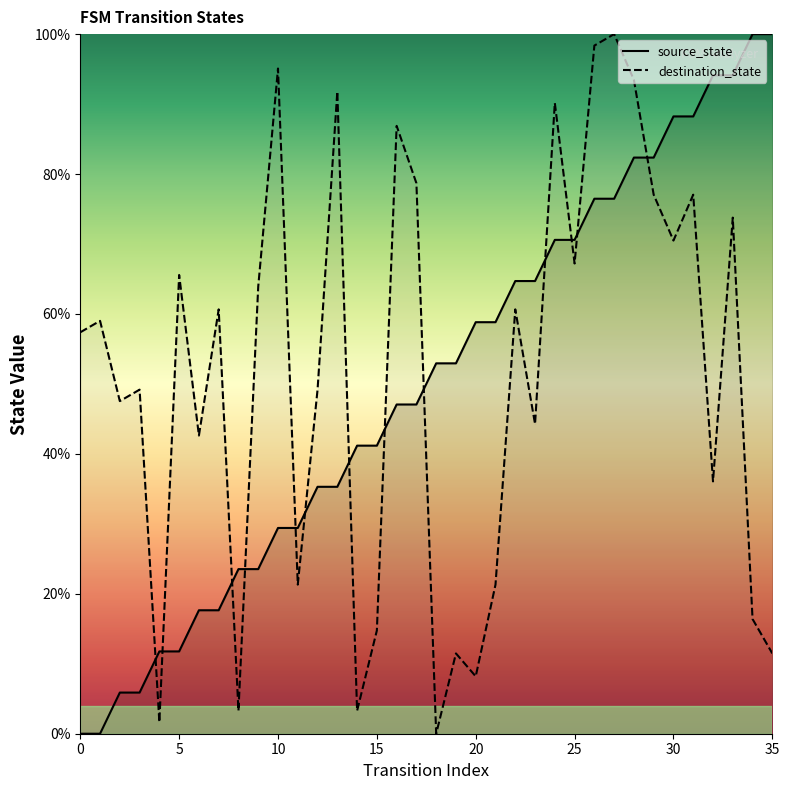

Which series has the largest Y range (max minus min)?

source_state